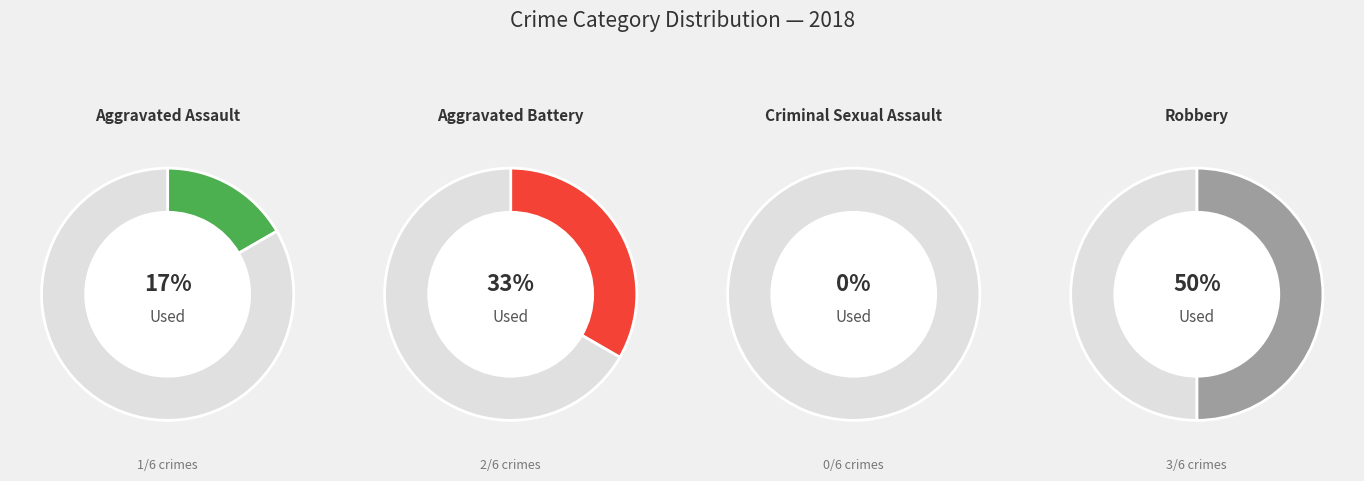

Is Aggravated Battery the majority of the pie?

No